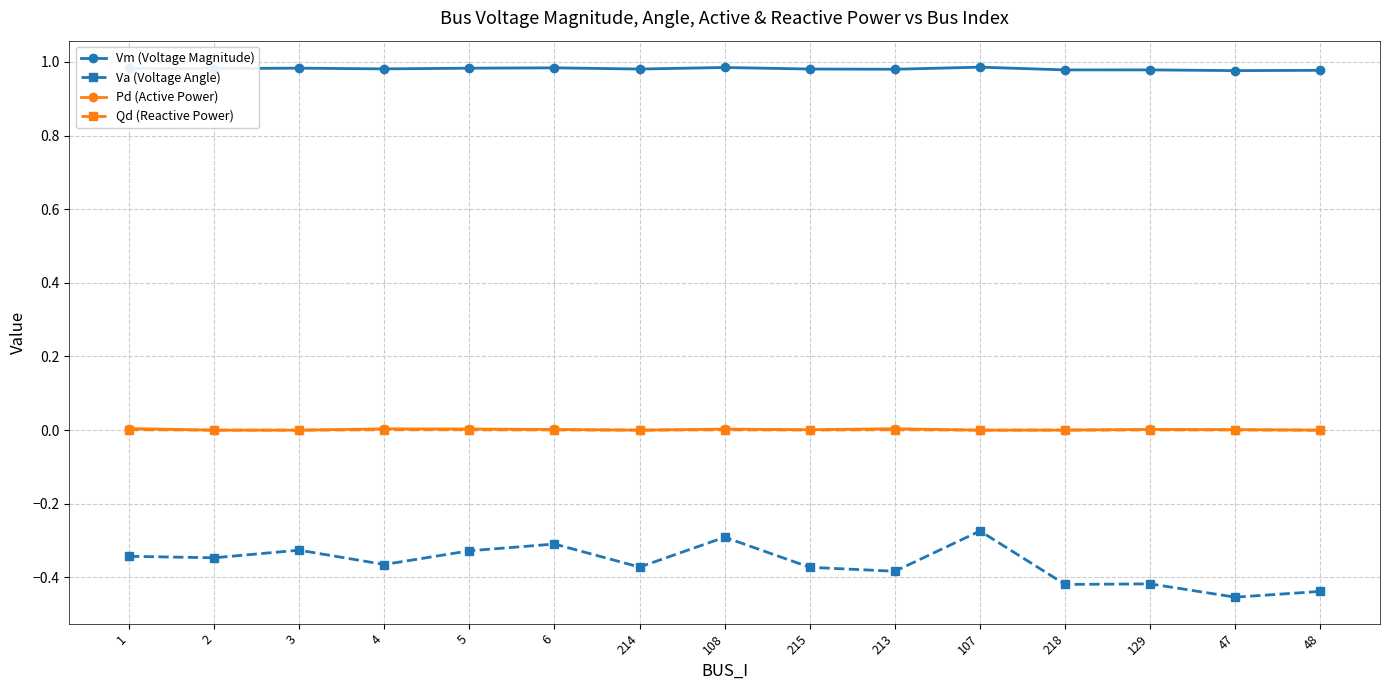

What is the label of the 8th point from the left?

108